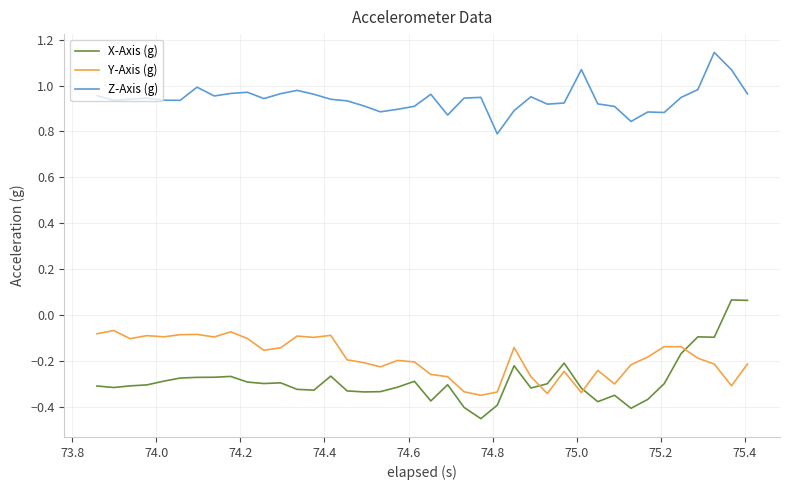

How many lines are shown in the chart?

3